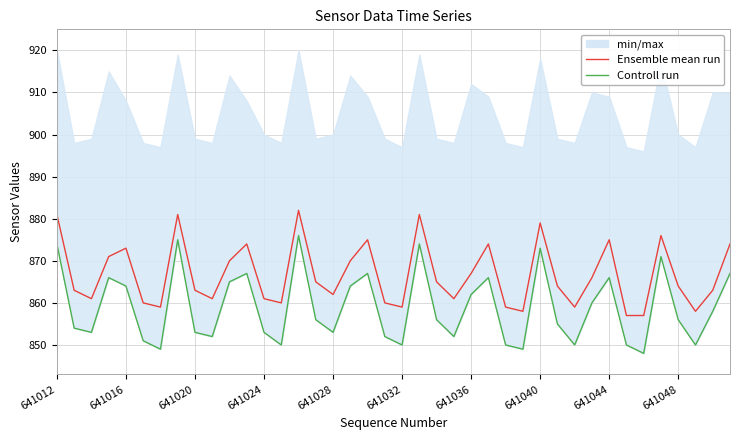

What is the sum of all Ensemble mean run values?

34668